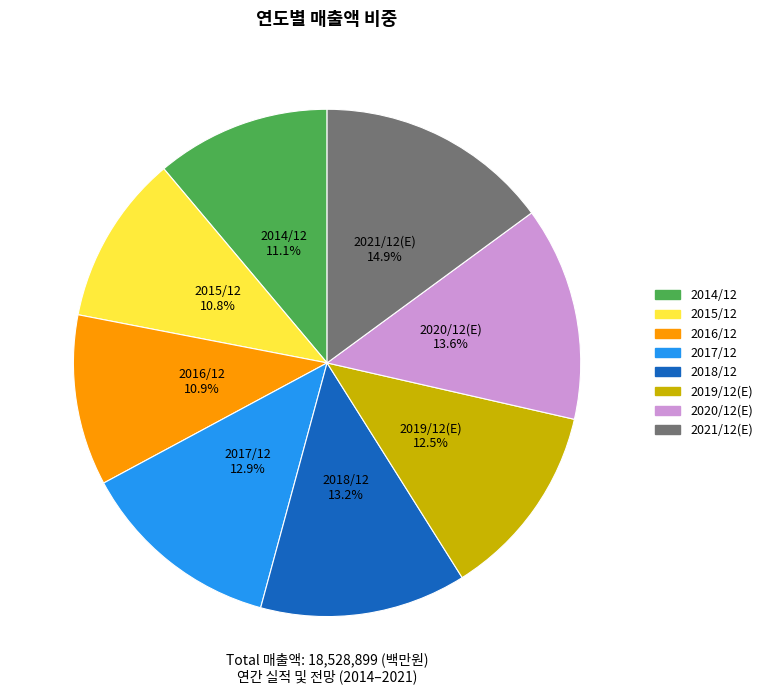

Which has a higher value, 2015/12 or 2018/12?

2018/12